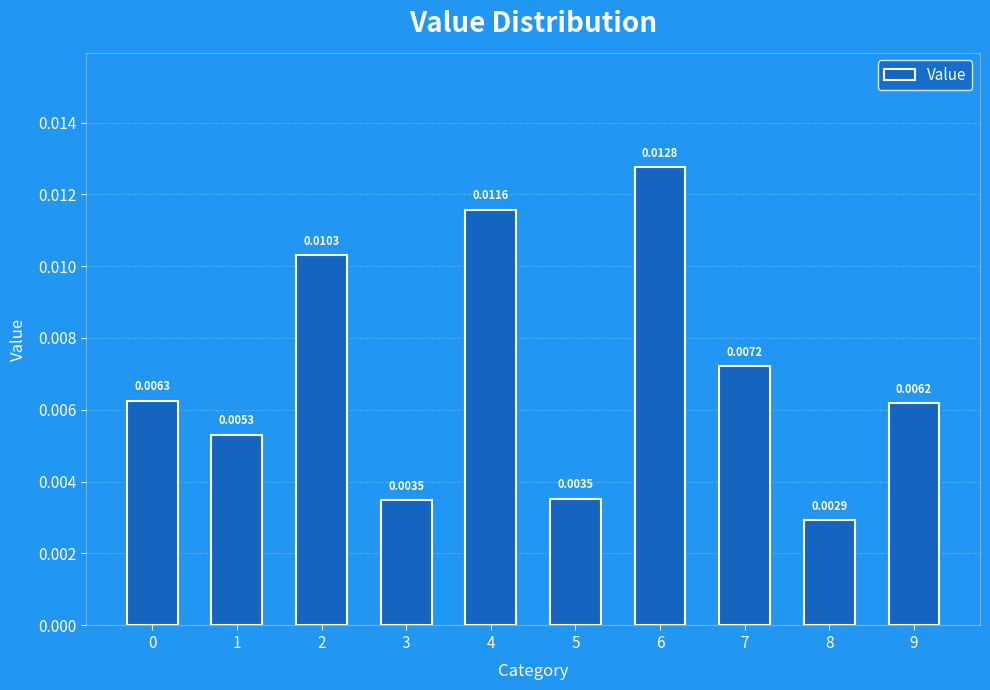

At which label is the value closest to 0?

8